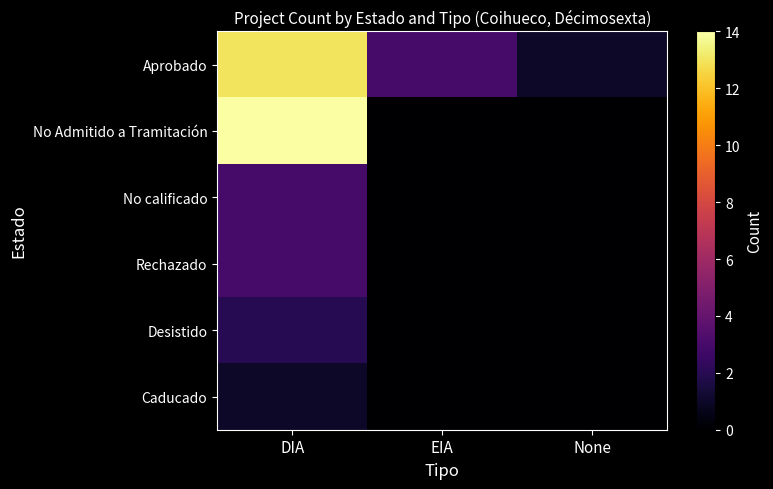

List the series in order of their peak value, highest first.

No Admitido a Tramitación, Aprobado, No calificado, Rechazado, Desistido, Caducado